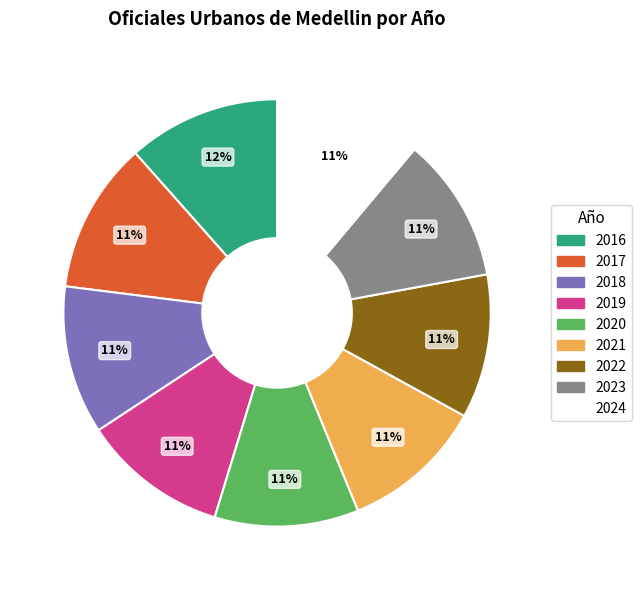

Is there any slice that represents more than half of the pie?

No